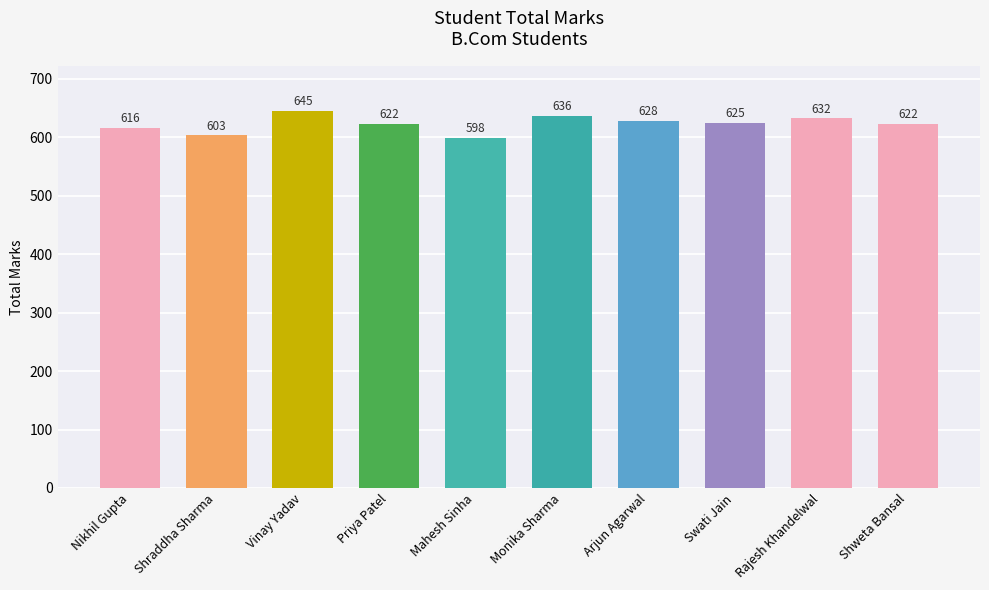

What is the sum of all values?

6227